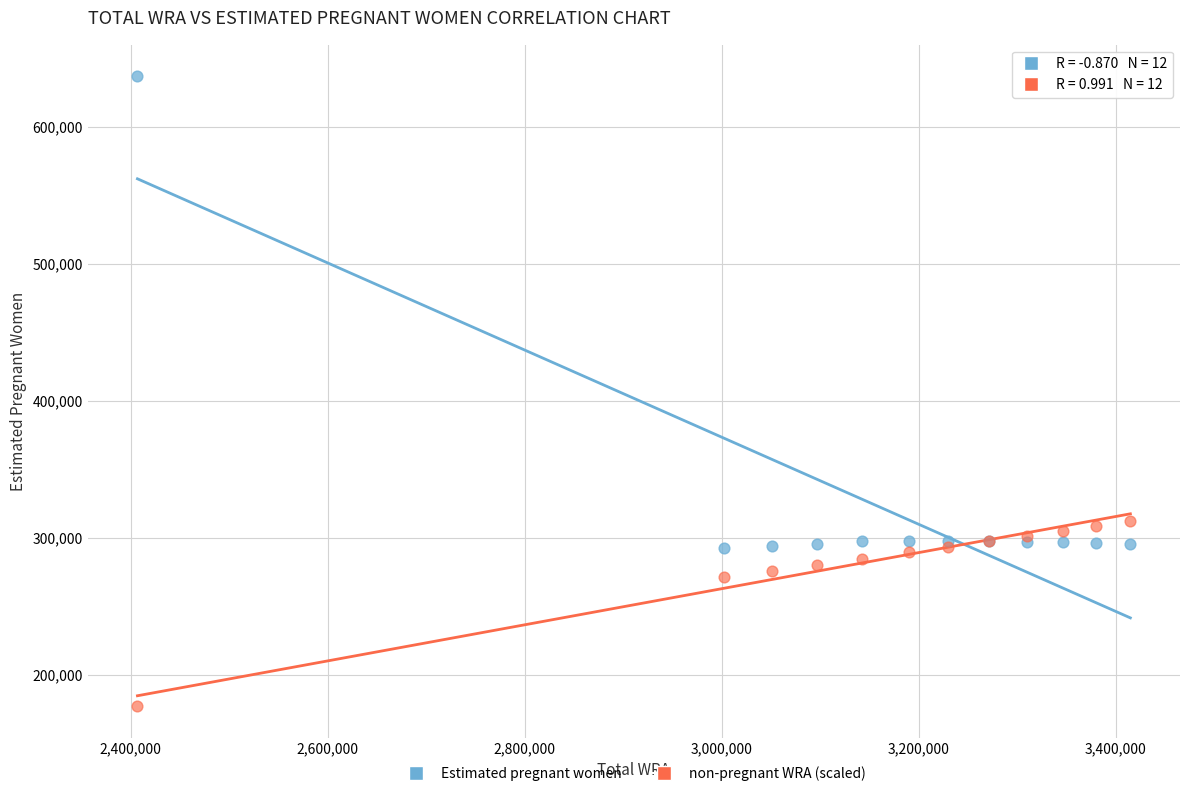

Which series reaches the minimum Y coordinate?

non-pregnant WRA (scaled)